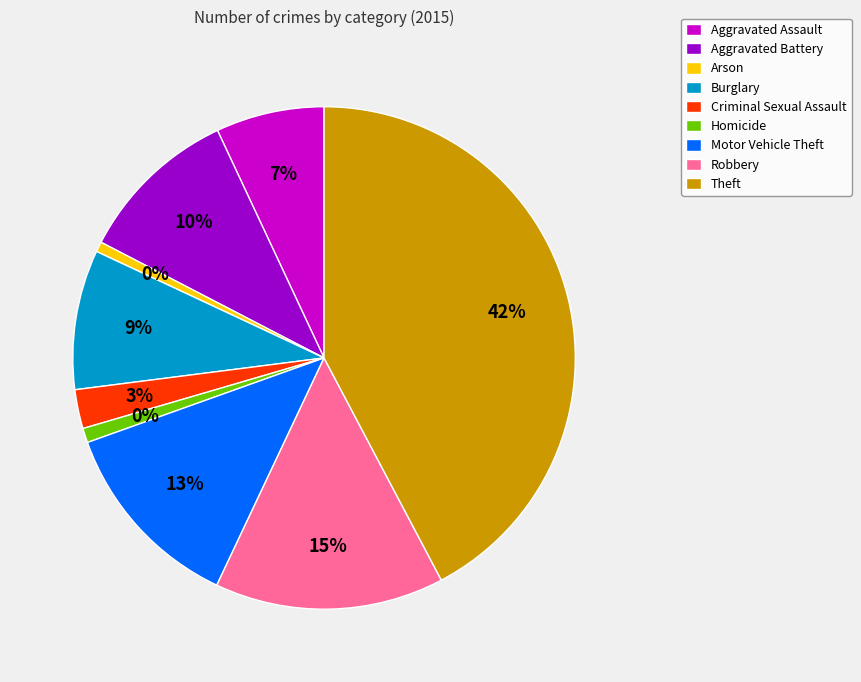

Does any single category account for the majority?

No